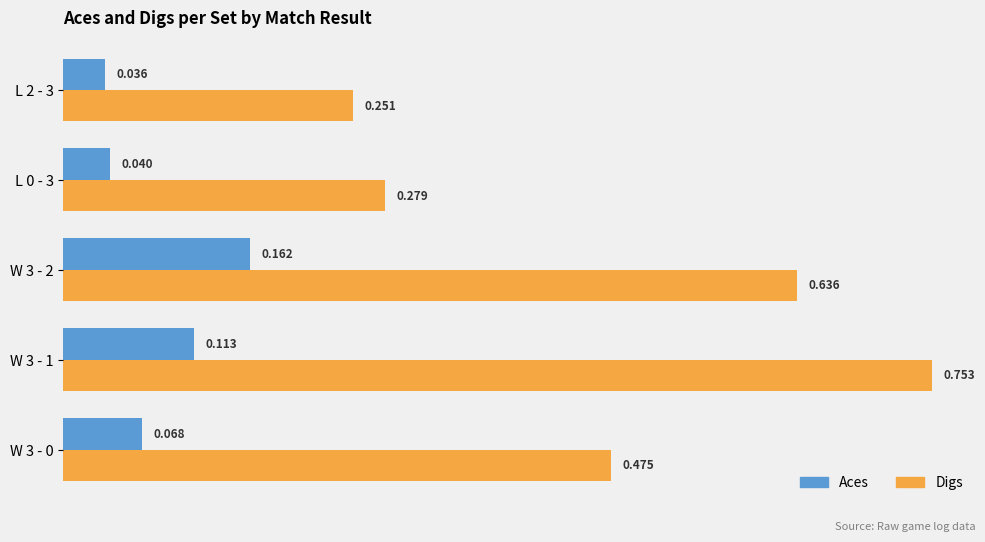

List the series in order of their overall mean, highest first.

Digs, Aces